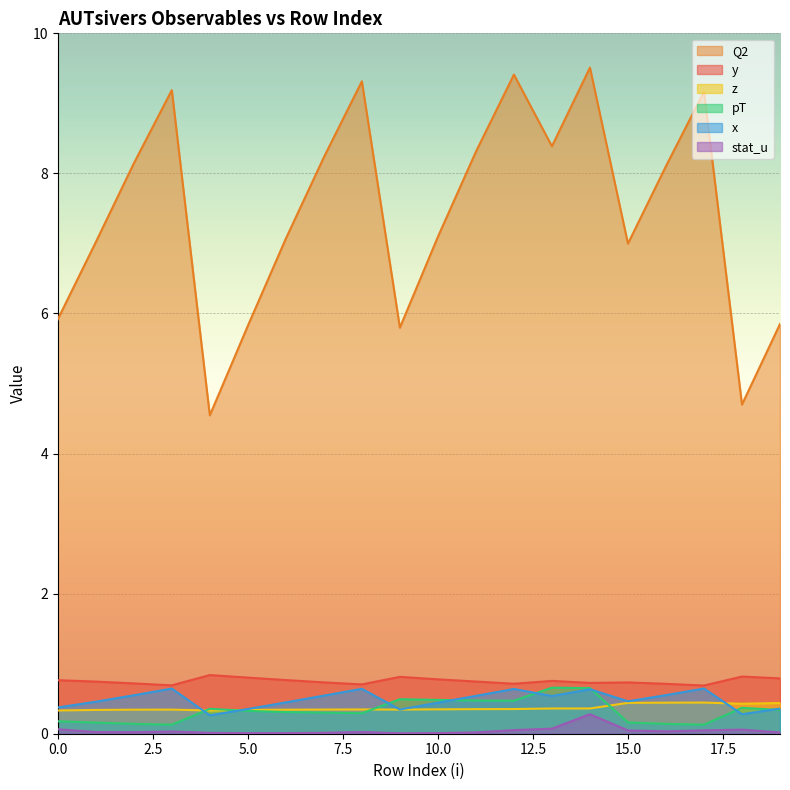

Rank the categories by y value from highest to lowest.

4, 18, 9, 5, 19, 10, 6, 0, 13, 11, 1, 7, 15, 14, 2, 12, 16, 8, 3, 17